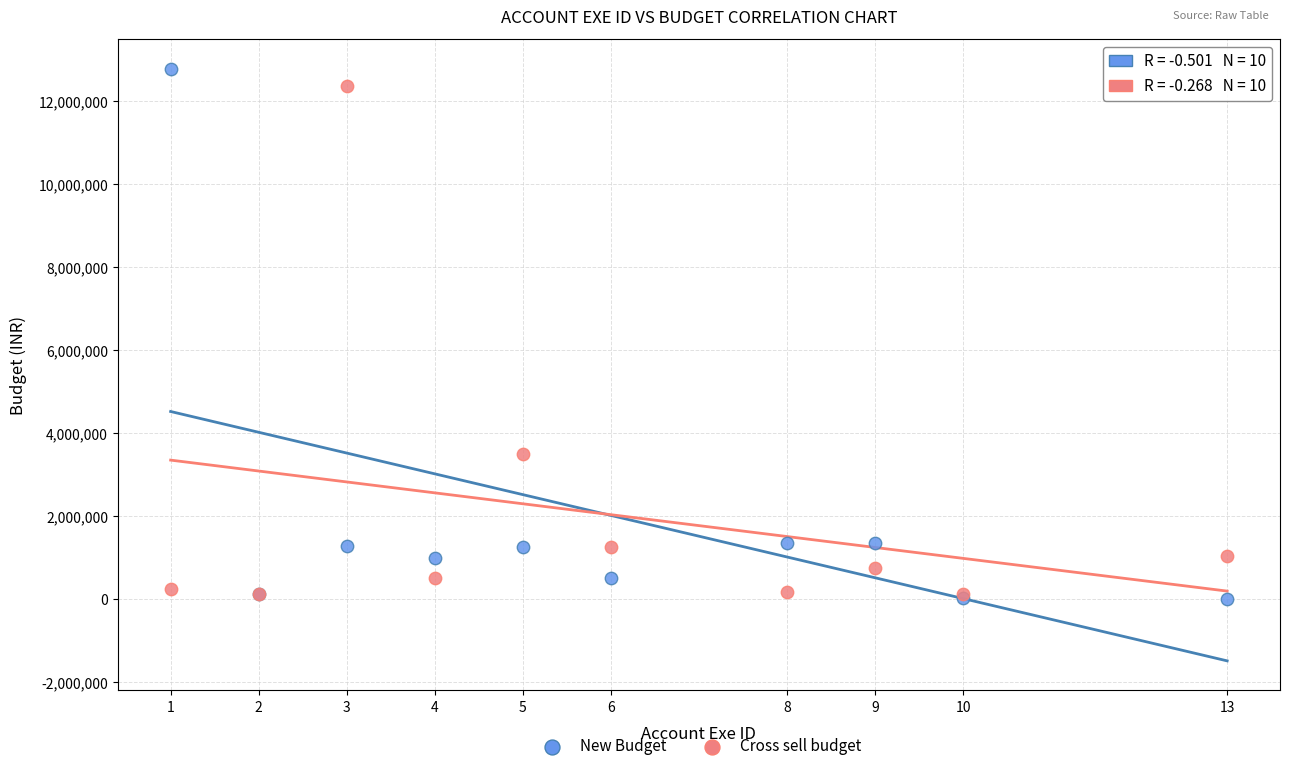

In the New Budget series, what Y value is closest to 6400490?

1350000